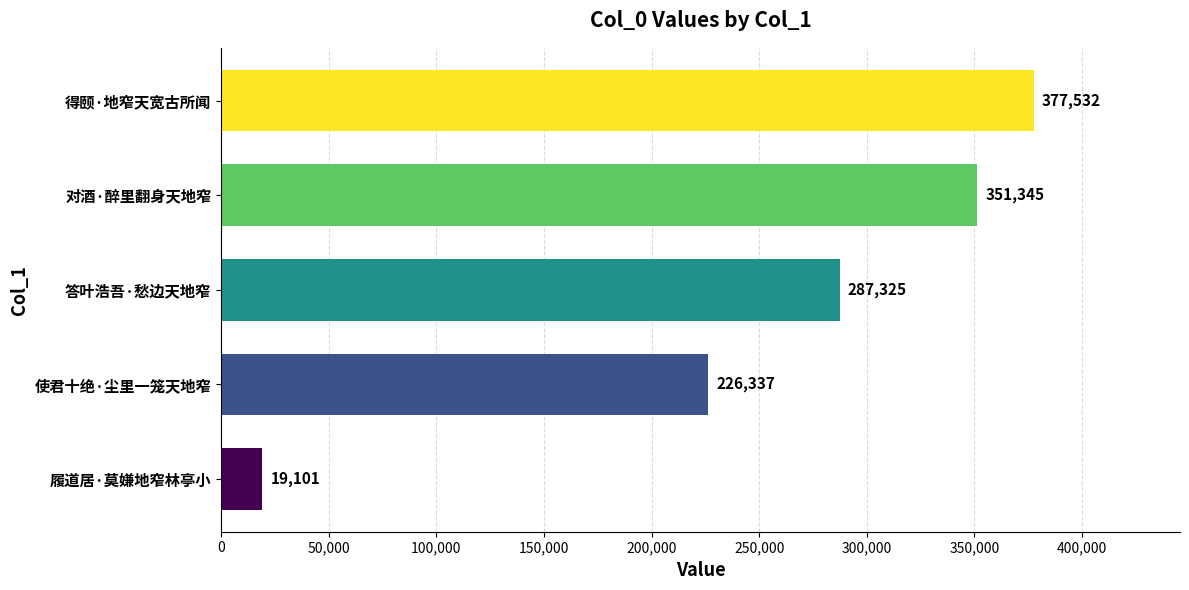

At which category does the chart reach its peak across all series?

得颐·地窄天宽古所闻